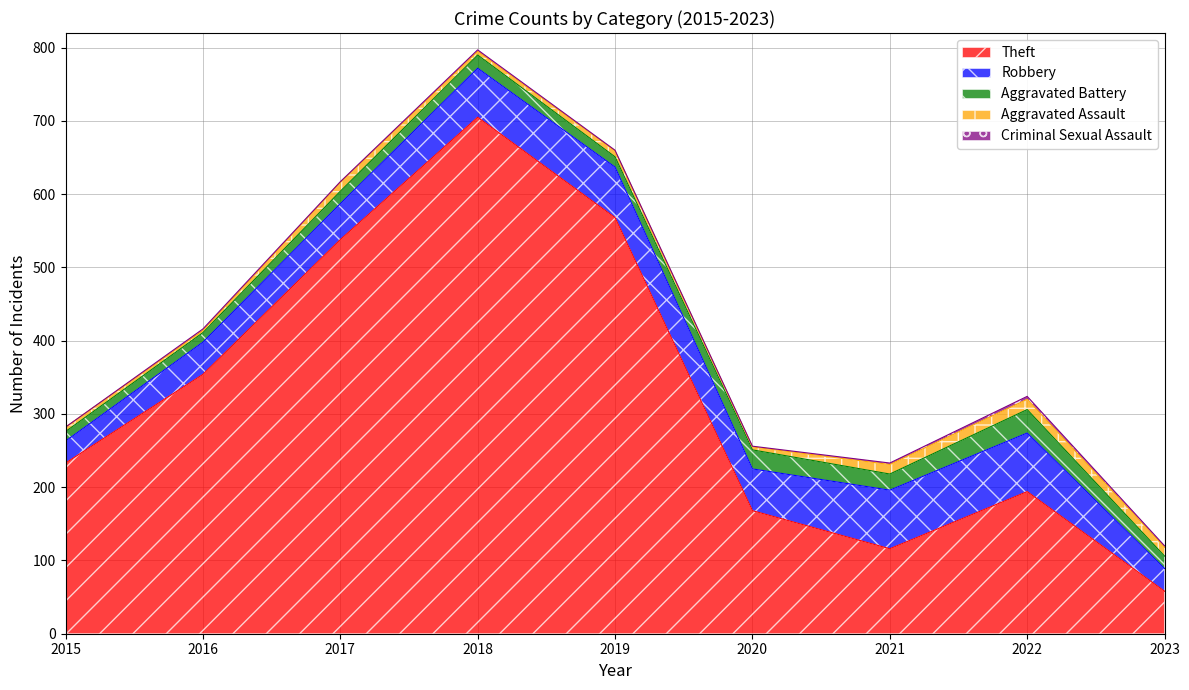

How many lines are shown in the chart?

5